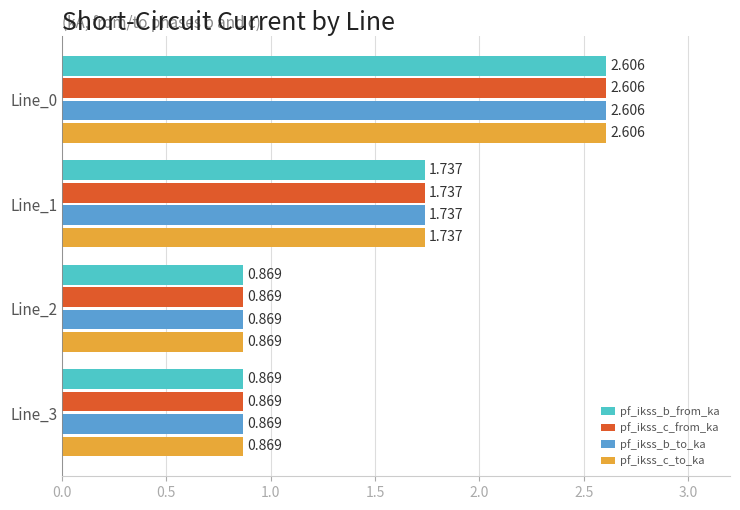

What are all the series names shown in the legend?

pf_ikss_b_from_ka, pf_ikss_c_from_ka, pf_ikss_b_to_ka, pf_ikss_c_to_ka